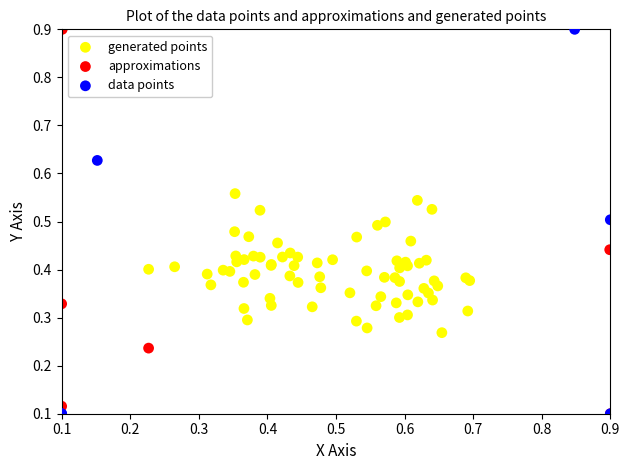

What are all the series names shown in the legend?

generated points, approximations, data points